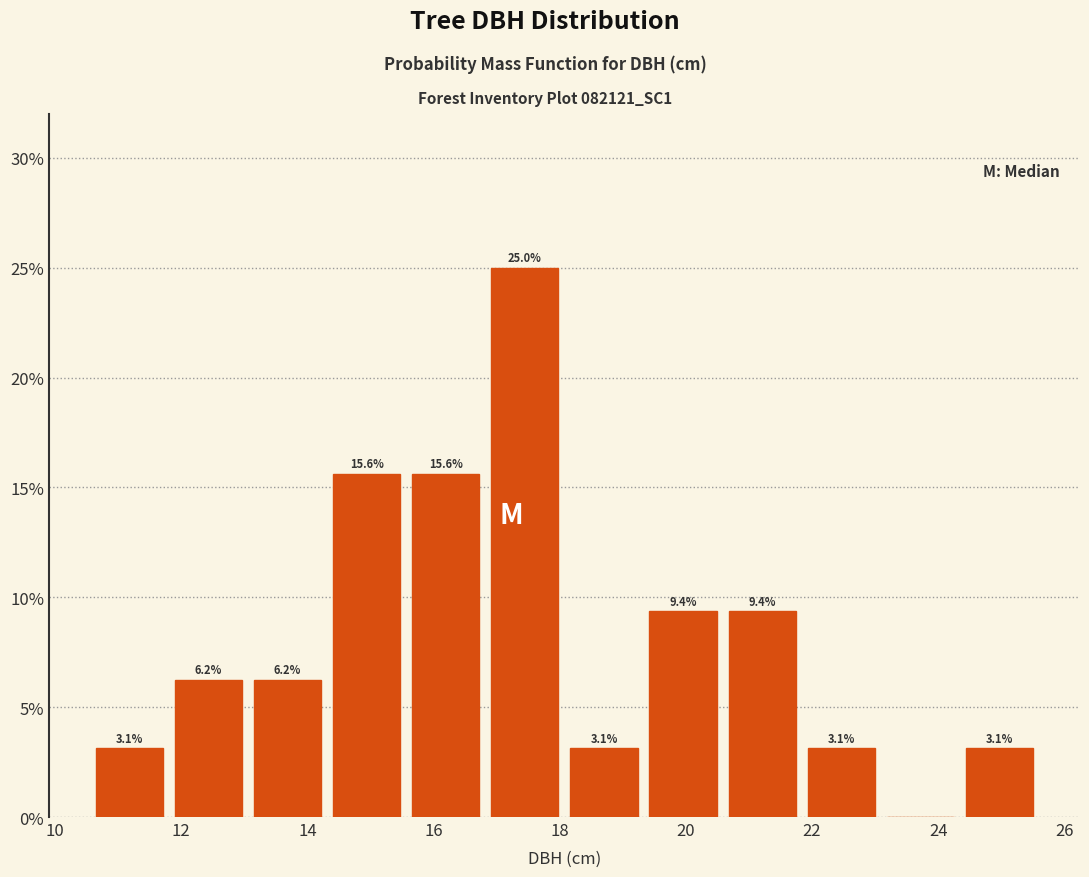

Over which range of the x-axis is the bar tallest?

16.8 to 18.0